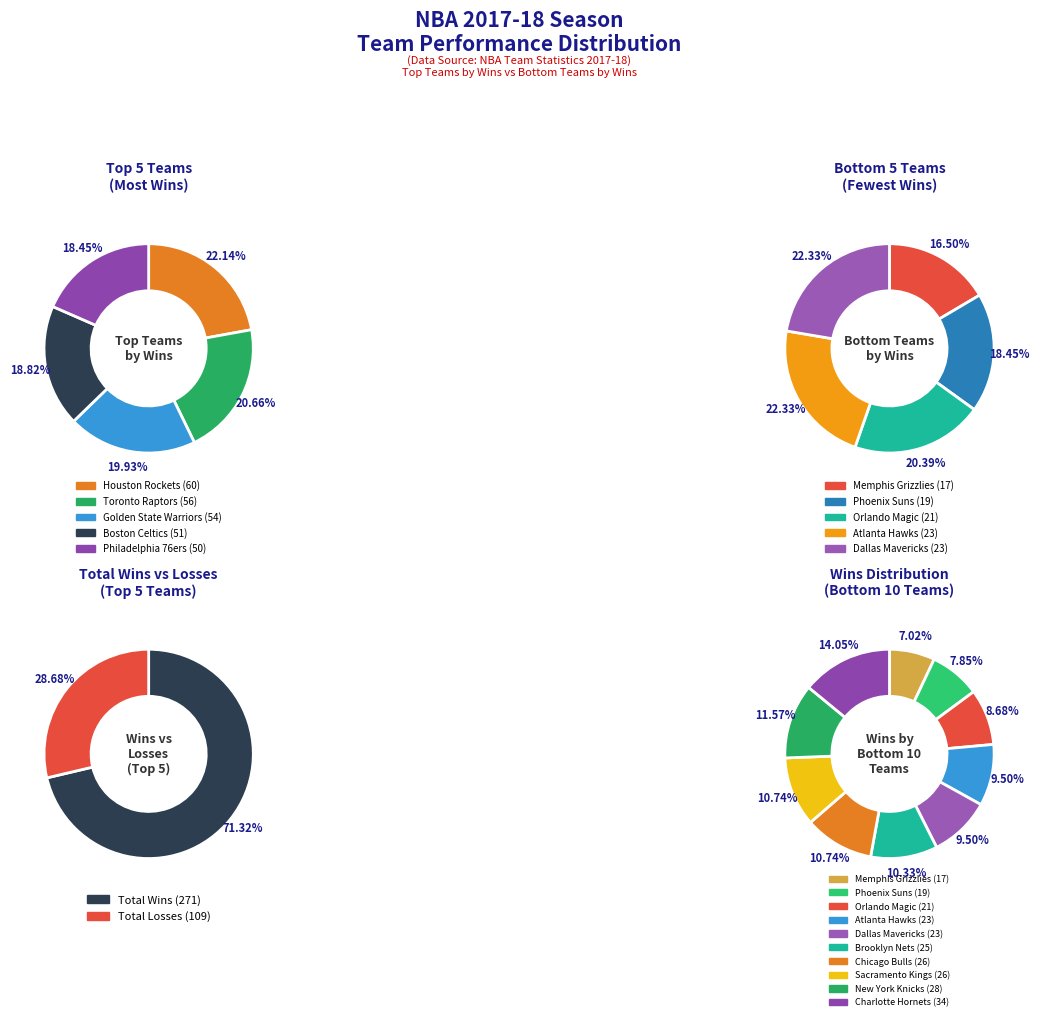

Which series has the largest range (max minus min)?

losses